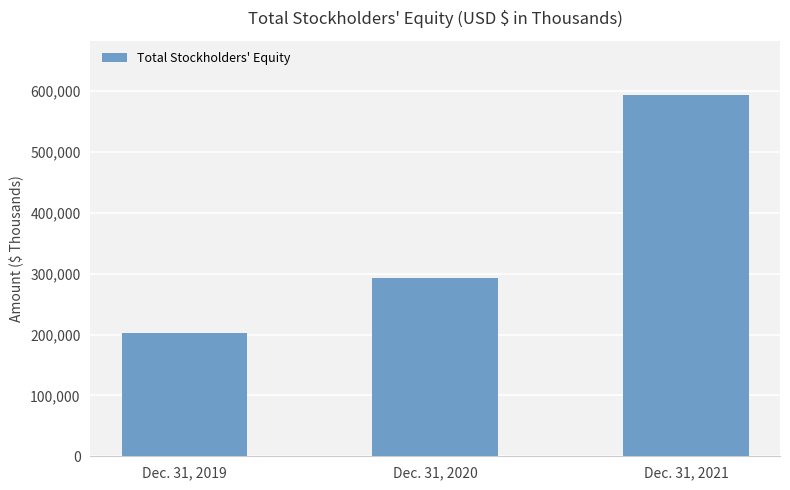

Reading right to left, list all the values displayed in this chart.

593576	292084	202914